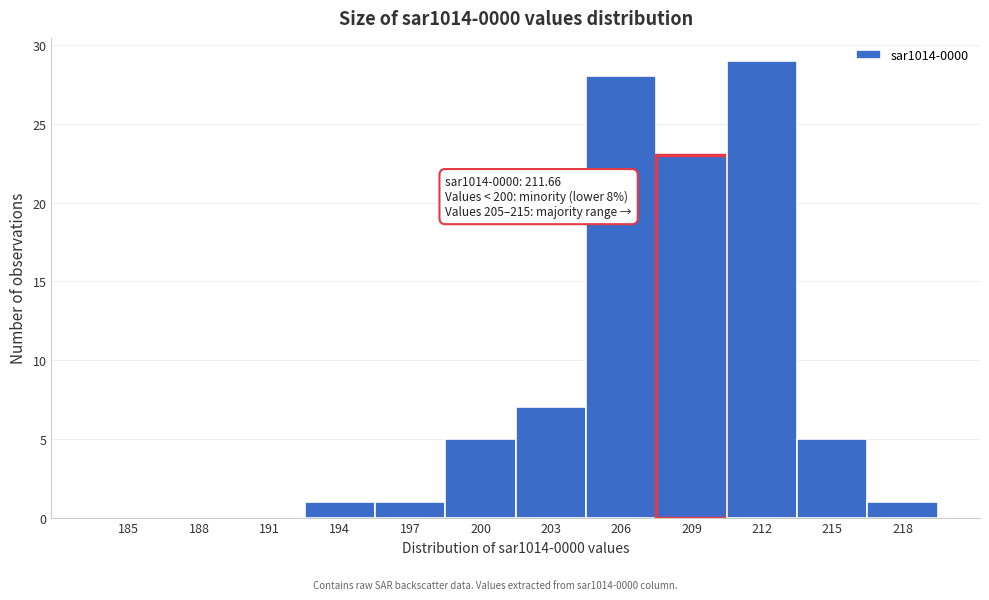

Reading left to right, extract all data points from this chart.

185=0	188=0	191=0	194=1	197=1	200=5	203=7	206=28	209=23	212=29	215=5	218=1